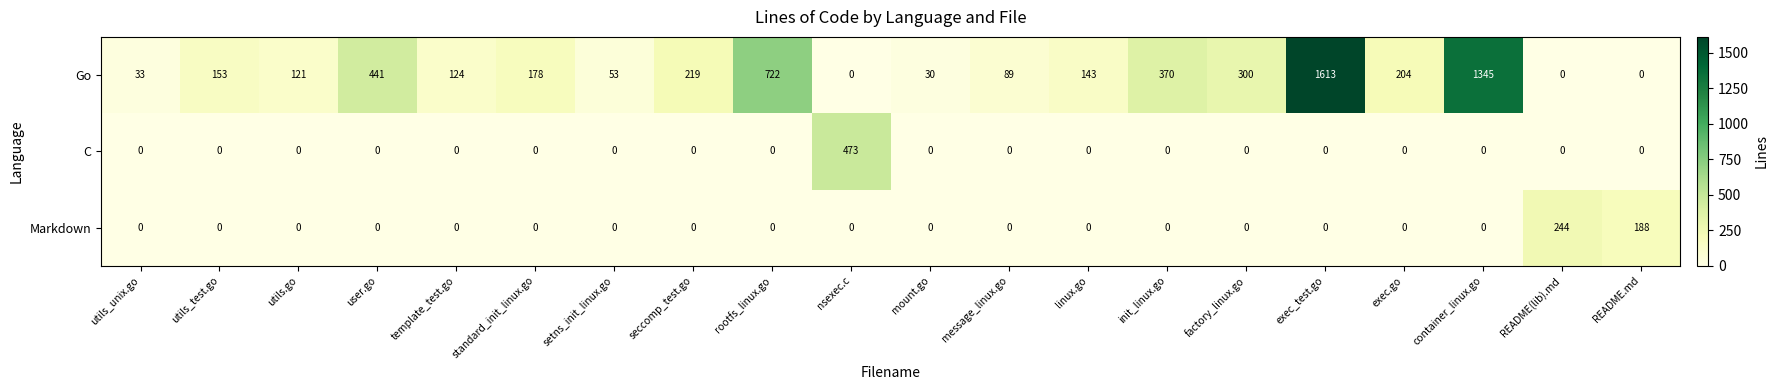

Which series changed the most between user.go and nsexec.c?

C